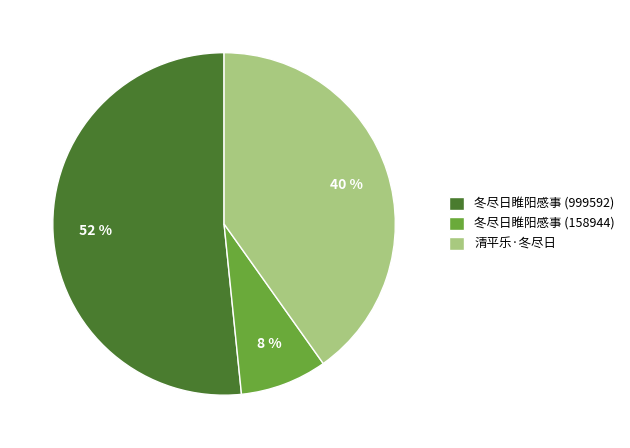

To the nearest percent, what portion does 清平乐·冬尽日 represent?

40%